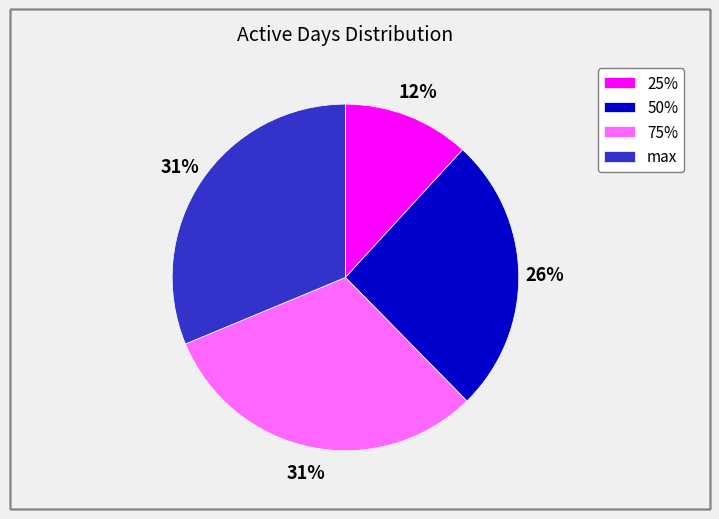

Count the number of slices in the pie.

4